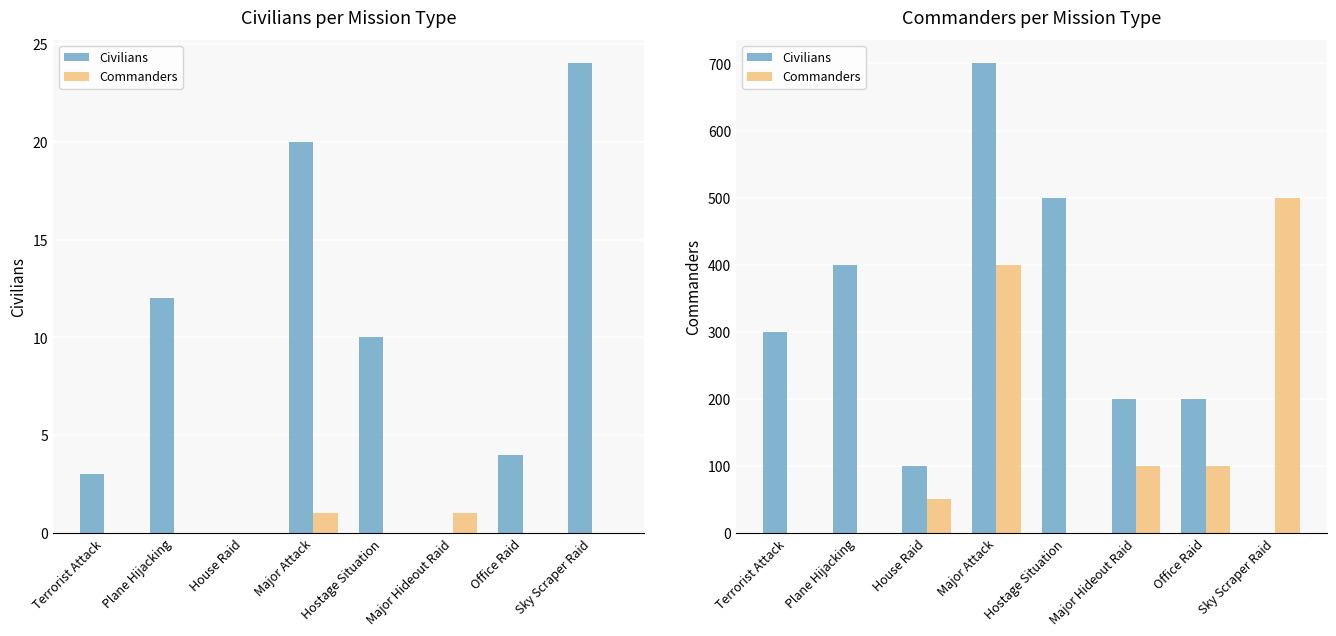

How many groups of bars are there?

8